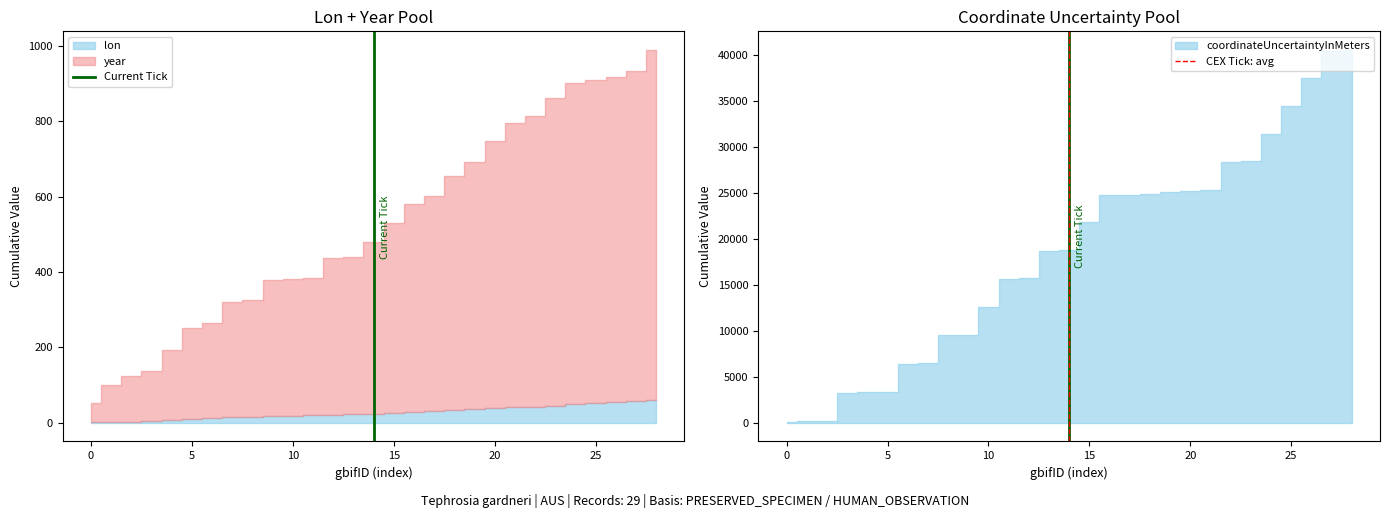

The value of Current Tick at 0 is 1. True or false?

True